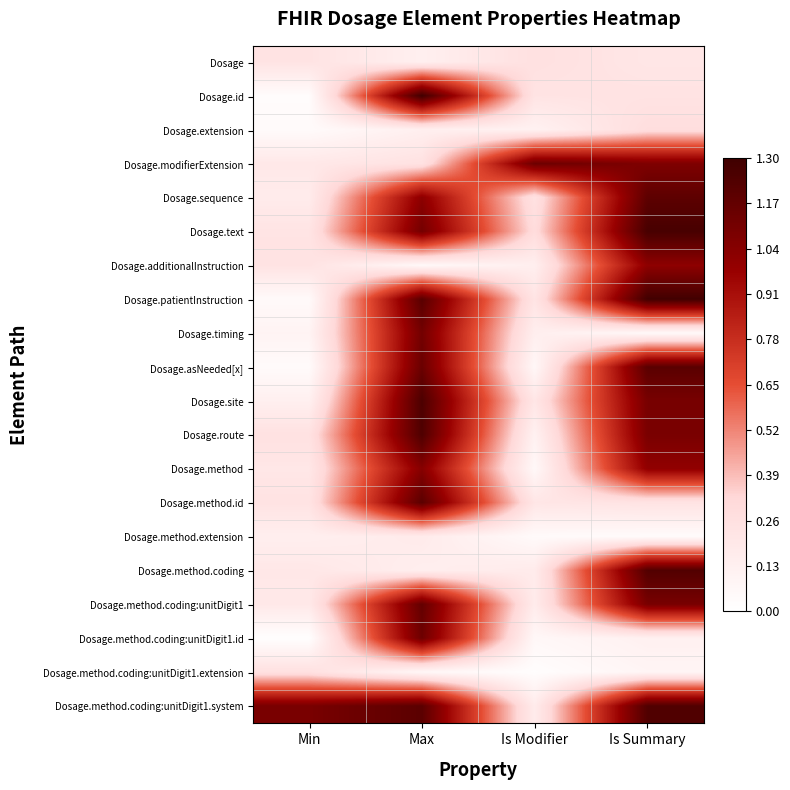

At which category does the chart reach its minimum across all series?

Min